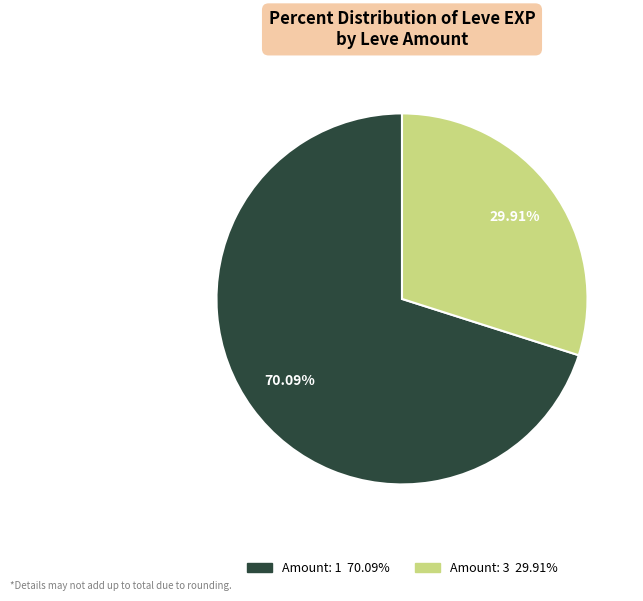

Is there a majority slice in this chart?

Yes